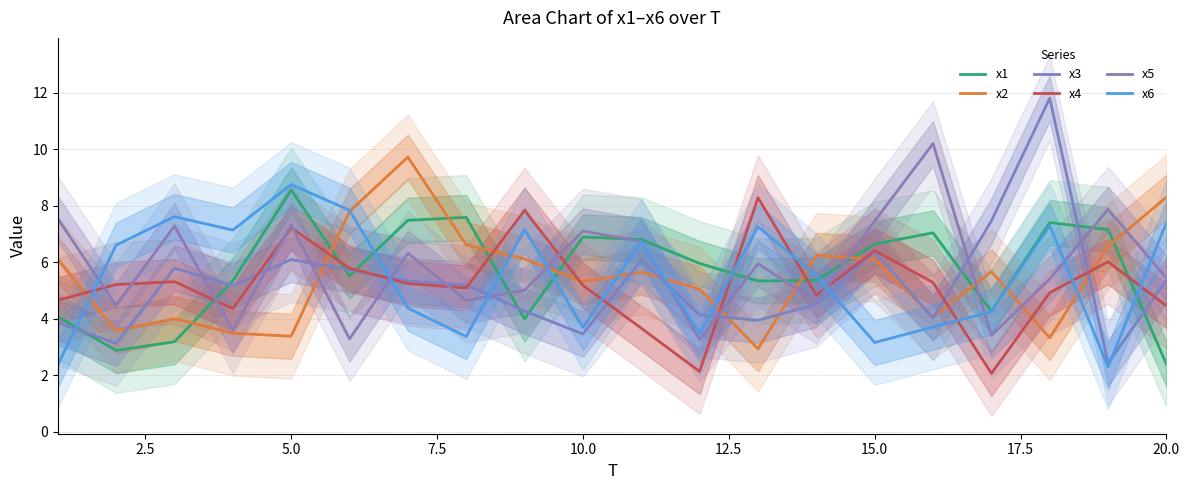

In x4, how many points are higher than both neighbors (excluding endpoints)?

6